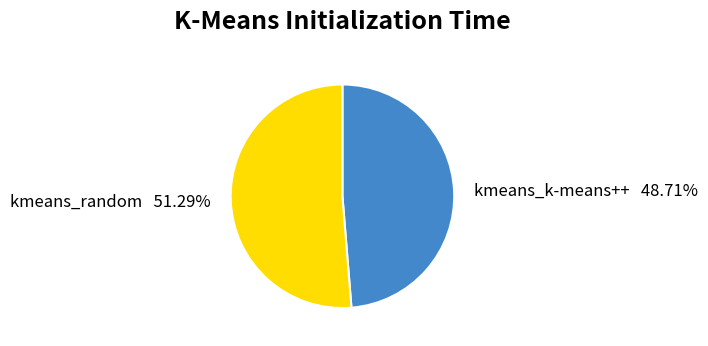

What percentage is the kmeans_random slice, to the nearest percent?

51%